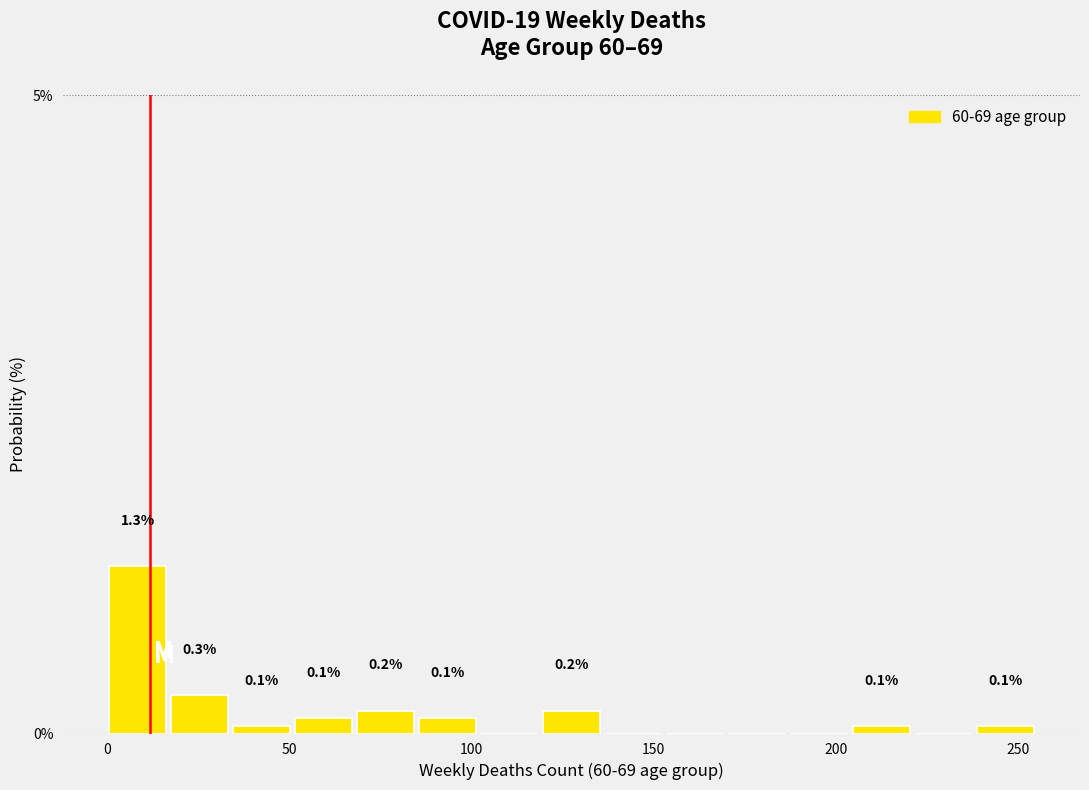

Around what value on the x-axis is the tallest bar? Give the approximate position of its centre, as read against the axis.

10